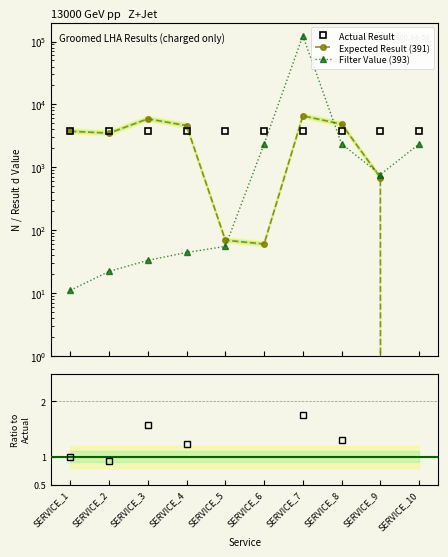

How many data points in Ratio are above 1?

4